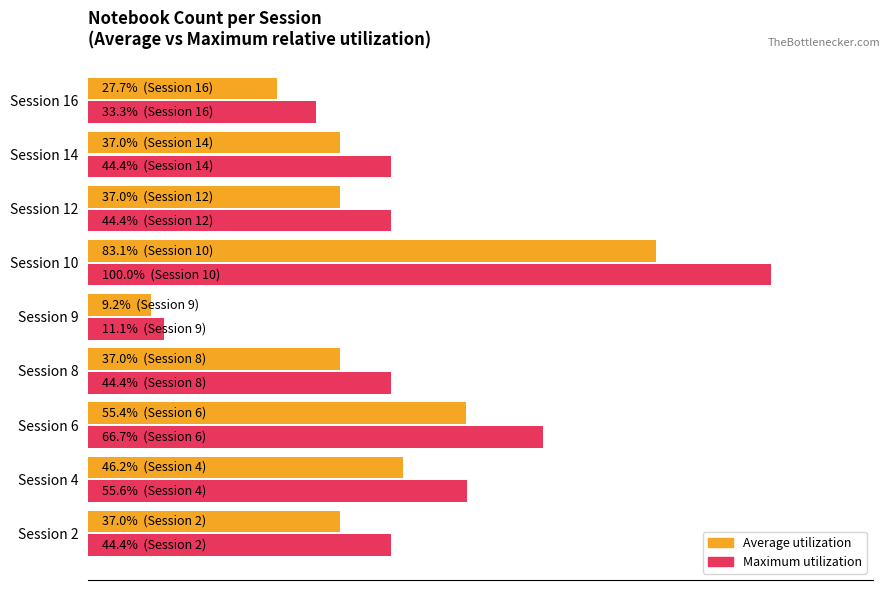

Reading left to right, transcribe all the data shown in this chart.

Average notebook count (%): 37.0	46.2	55.4	37.0	9.2	83.1	37.0	37.0	27.7
Max notebook count (%): 44.4	55.6	66.7	44.4	11.1	100.0	44.4	44.4	33.3